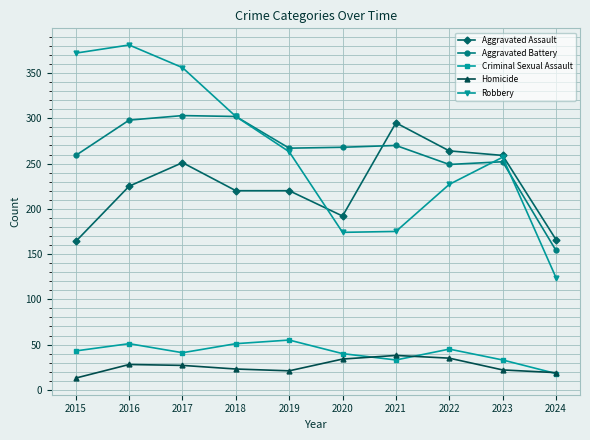

In Robbery, how many points are higher than both neighbors (excluding endpoints)?

2